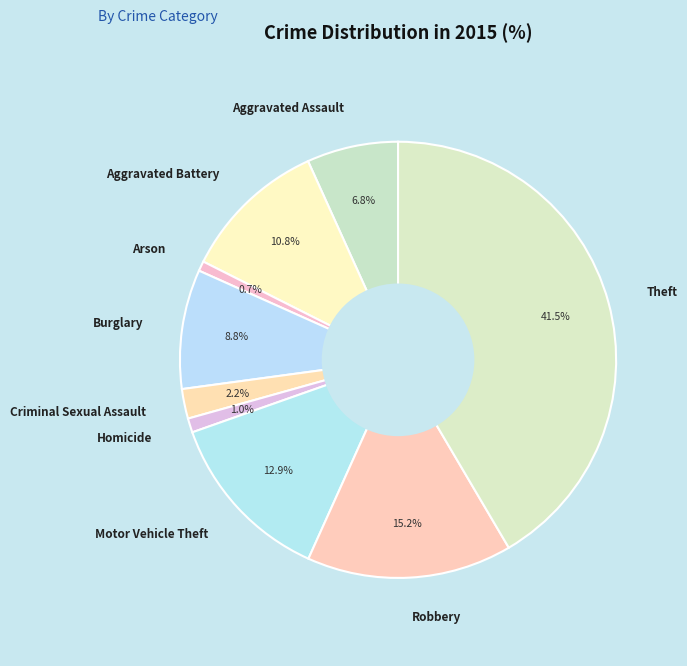

Count the number of slices in the pie.

9